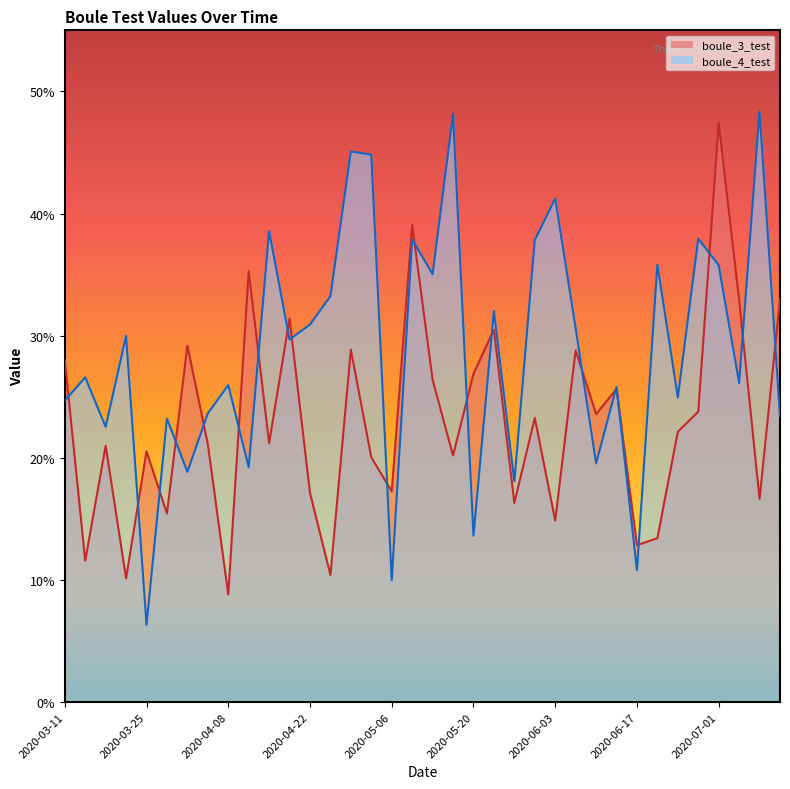

True or false: boule_3_test and boule_4_test cross at least once.

True